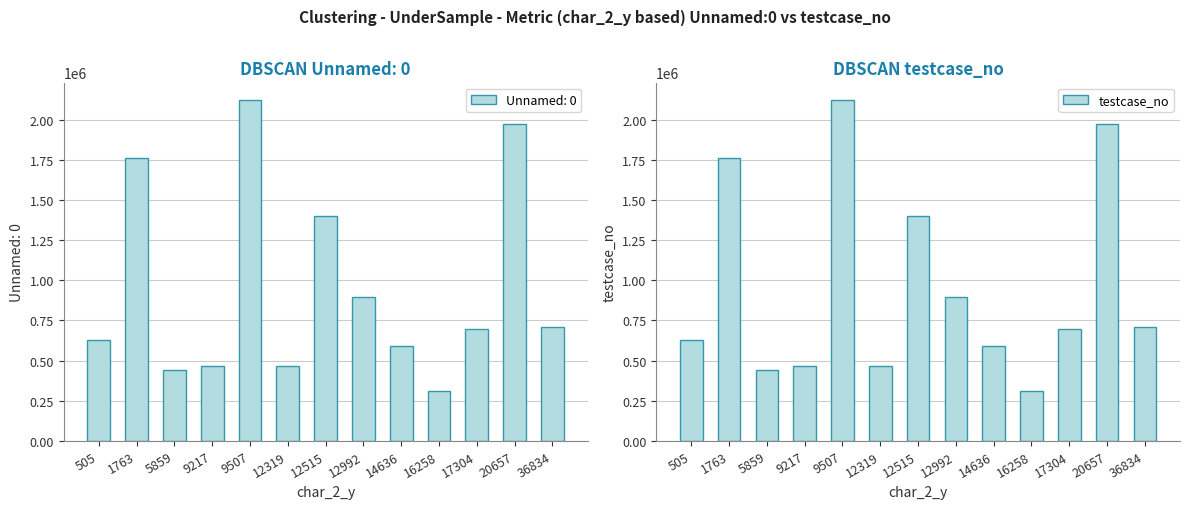

List the labels in order of value, smallest first.

16258, 5859, 9217, 12319, 14636, 505, 17304, 36834, 12992, 12515, 1763, 20657, 9507